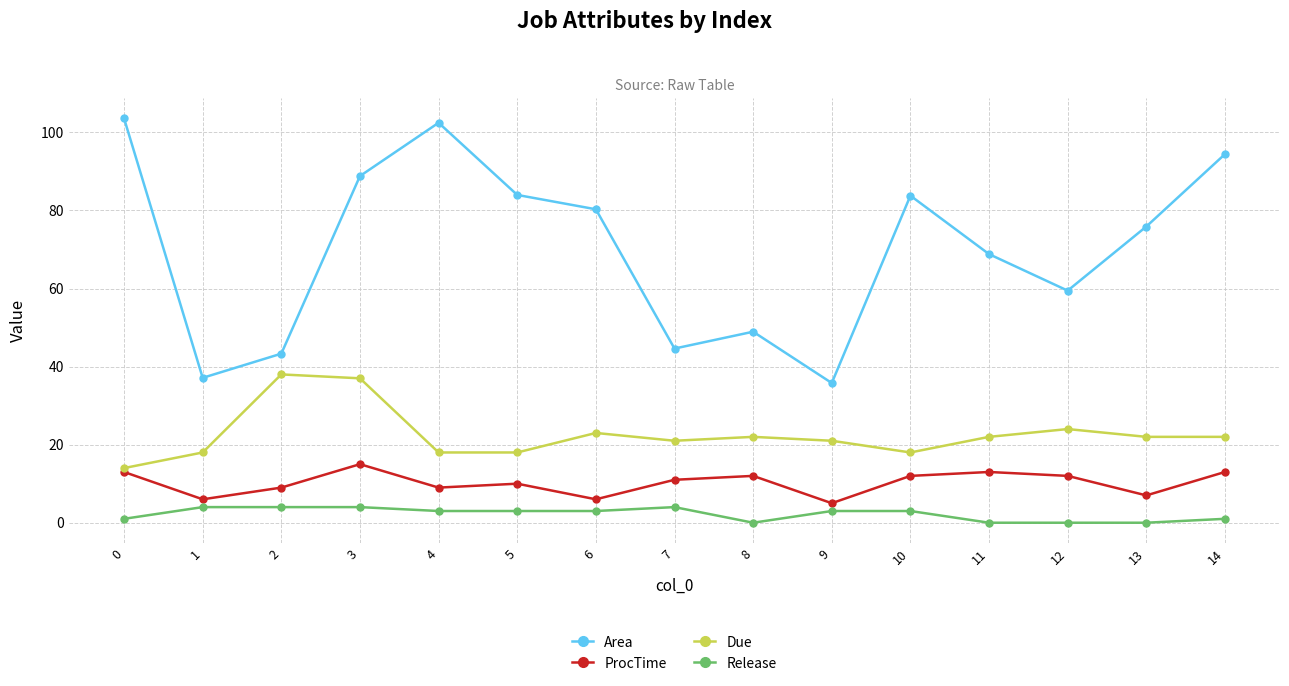

What is the value of the Area point at the 2nd from the left?

37.1